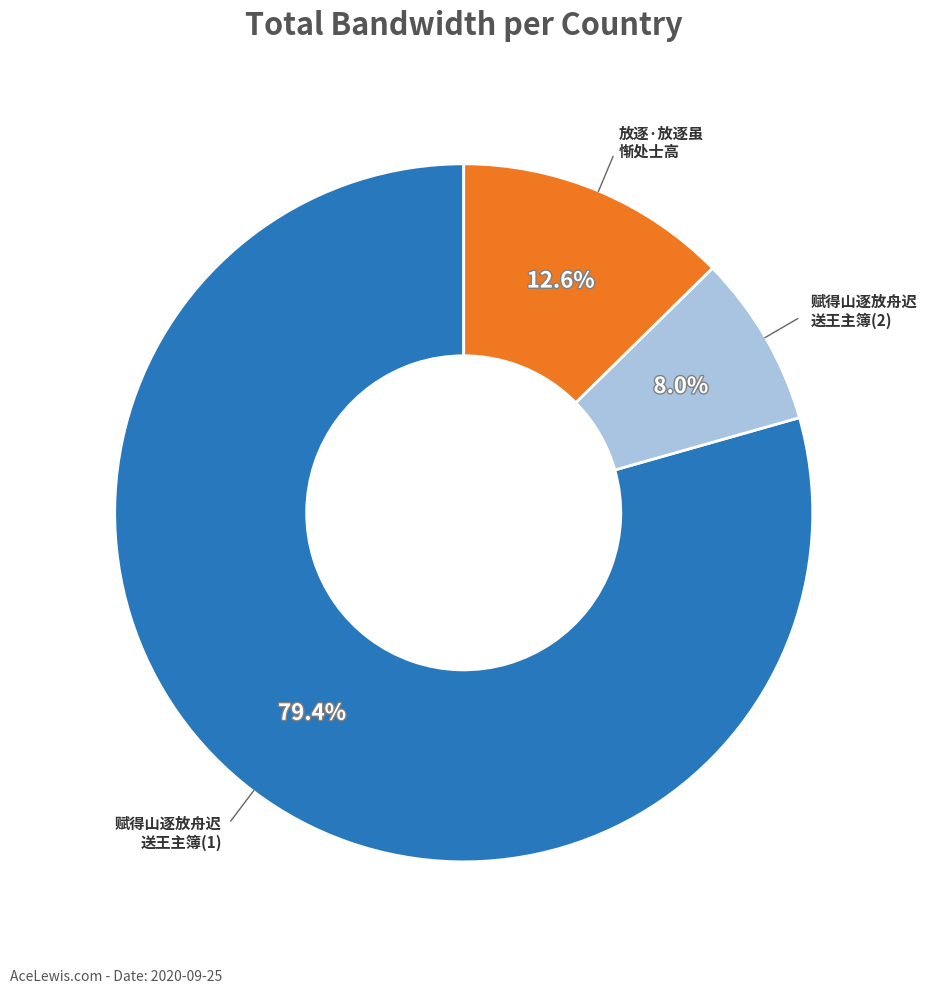

To the nearest percent, what is the difference between the largest and smallest slice percentages?

71%